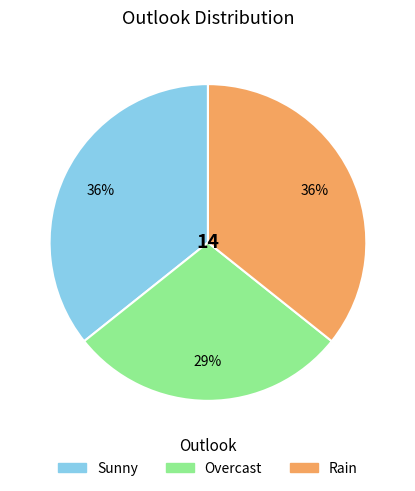

How many segments does this pie chart have?

3